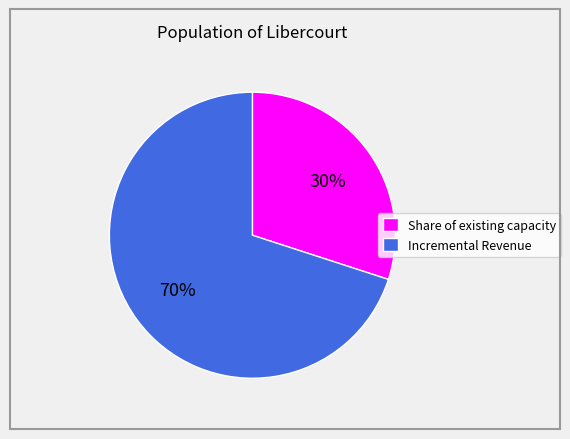

How many segments does this pie chart have?

2